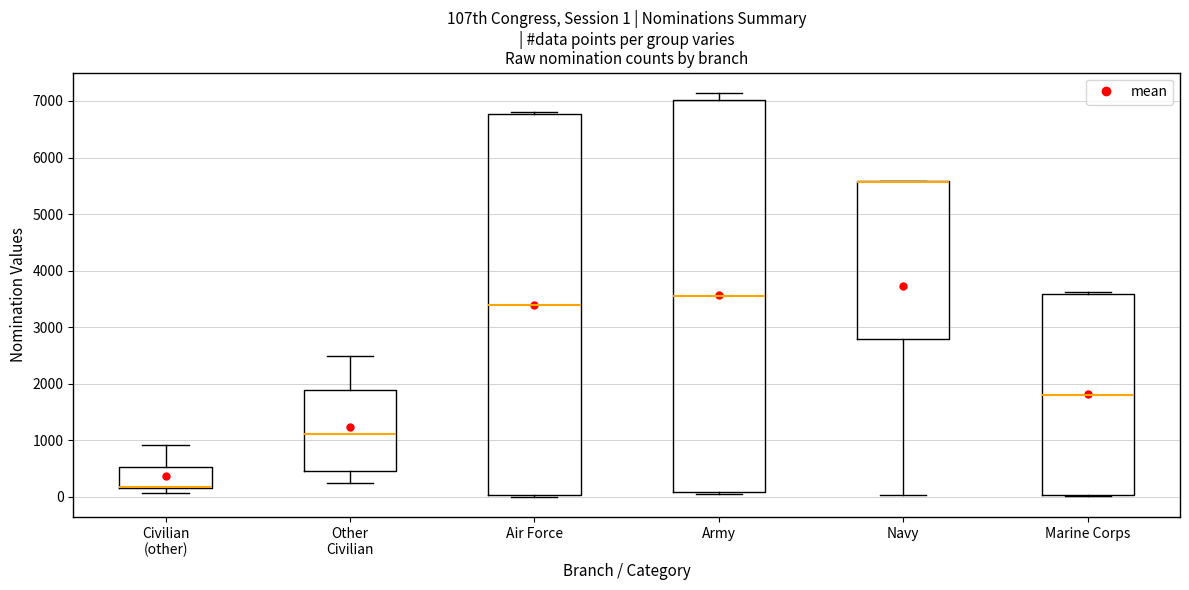

Which box is the tallest, from its lower edge to its upper edge?

Army